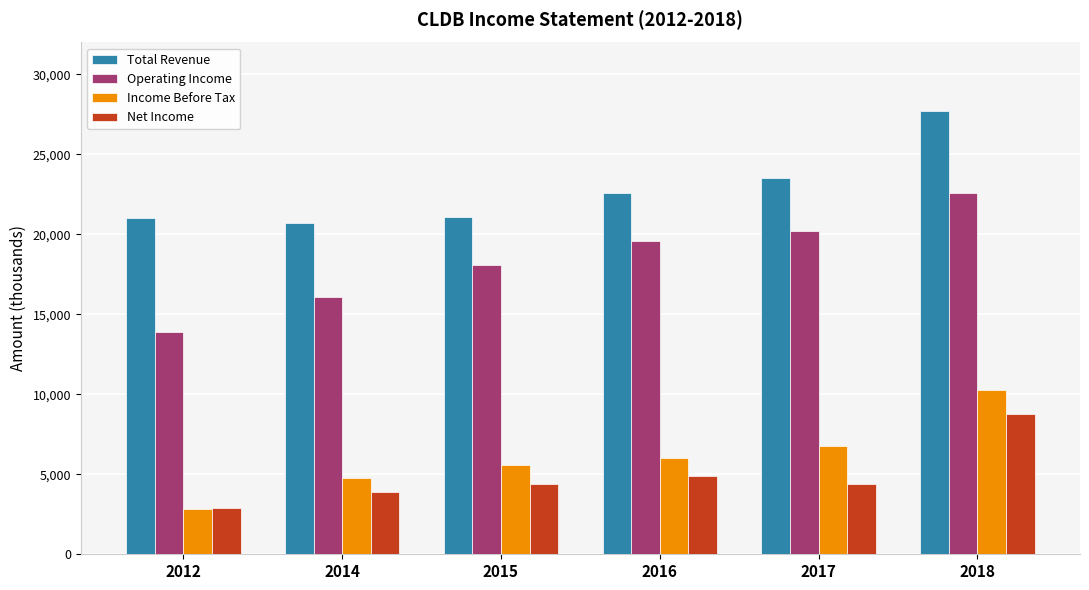

At which category does the chart reach its peak across all series?

2018